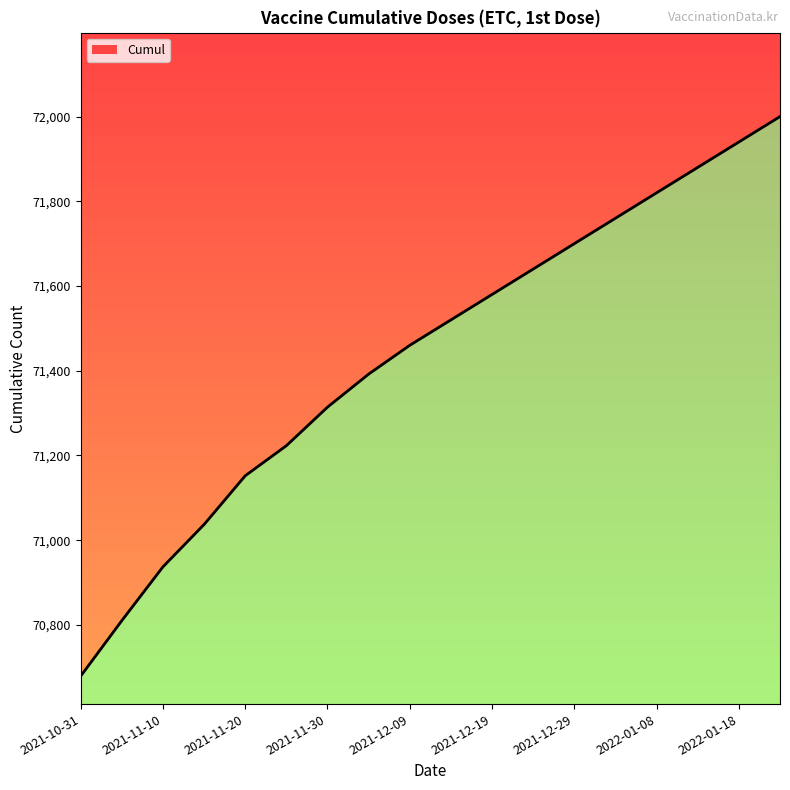

What is the approximate value at 2021-12-09, to the nearest 10?

71460